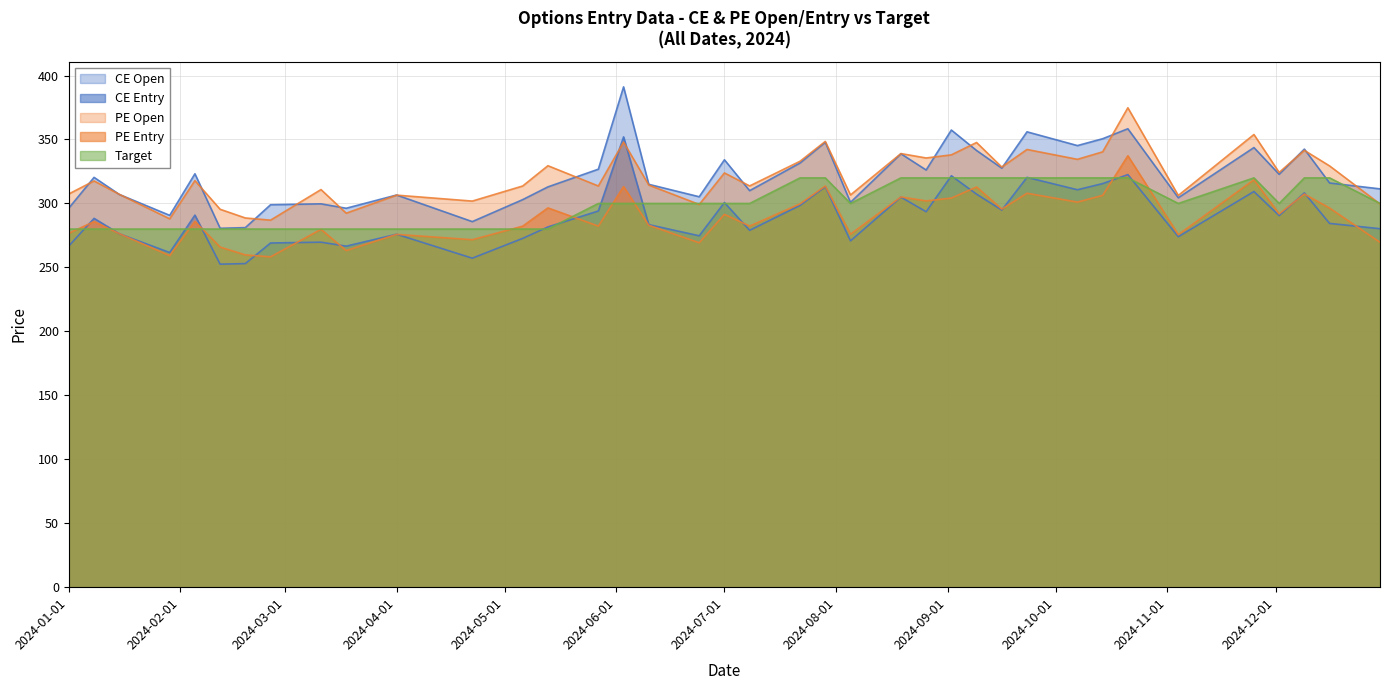

At which category is the sum across all series the highest?

2024-10-21